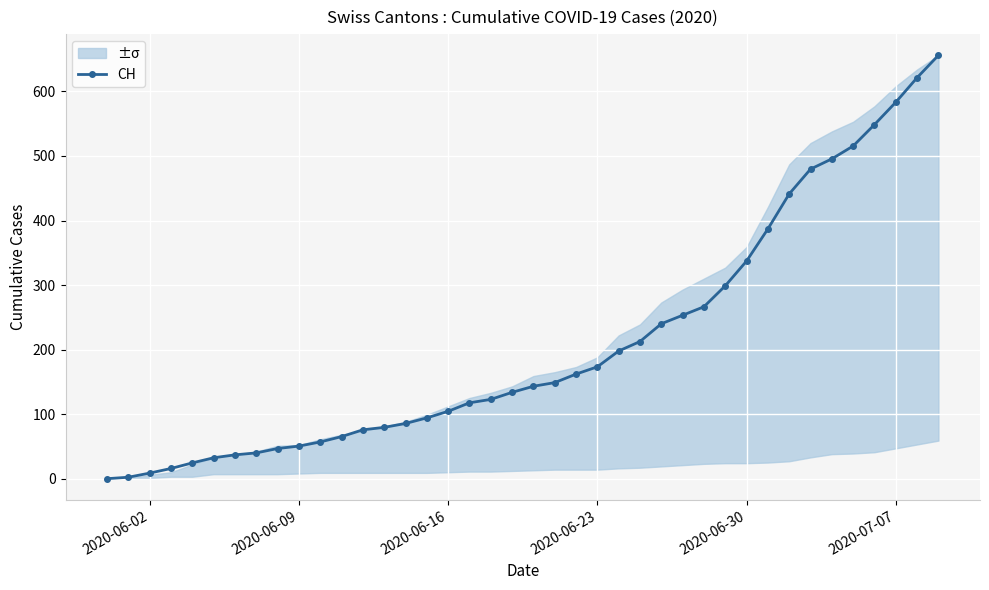

At which label is CH closest to 328?

2020-06-30